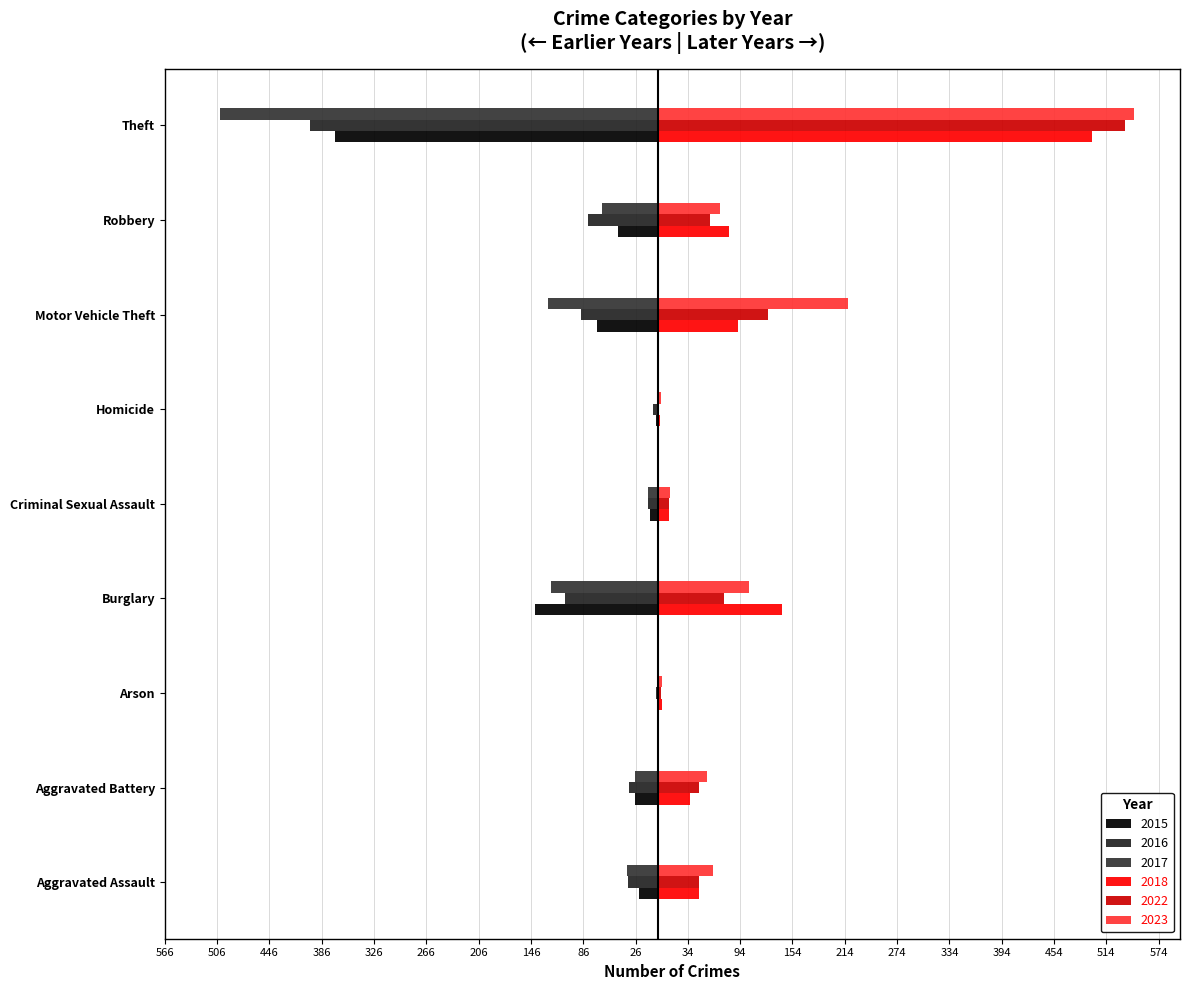

Between Homicide and Motor Vehicle Theft, which is larger?

Homicide